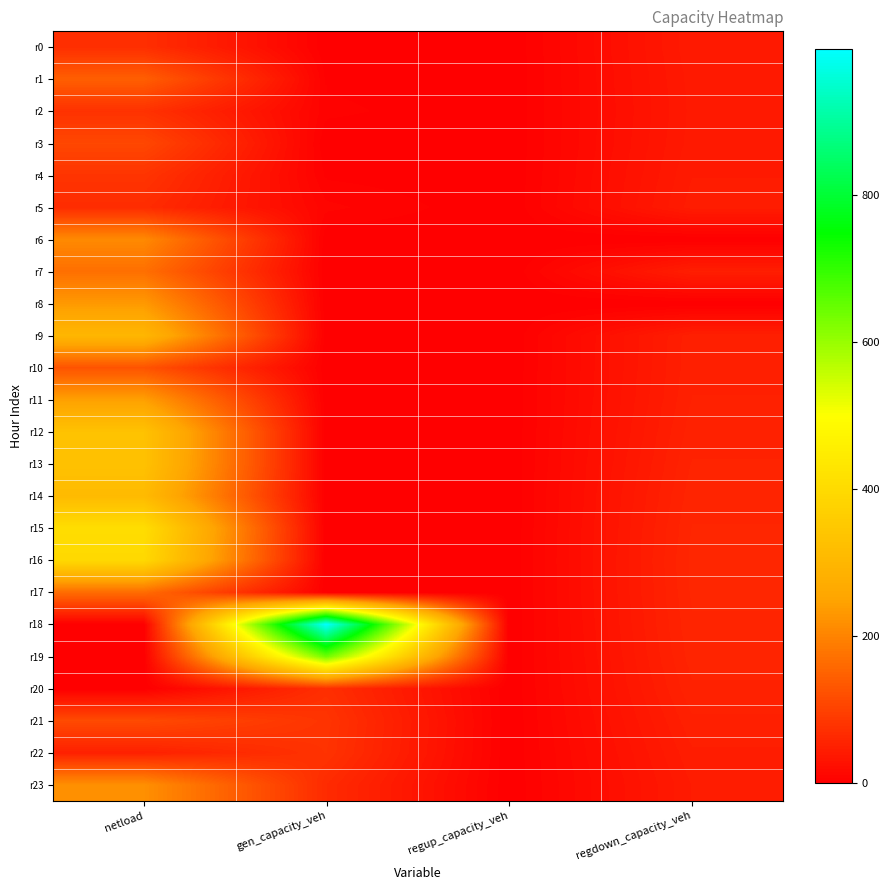

Reading right to left, what are all the values shown in this chart?

r0: regdown_capacity_veh=42.0	regup_capacity_veh=0.0	gen_capacity_veh=0.0	netload=71.7
r1: regdown_capacity_veh=40.6	regup_capacity_veh=0.0	gen_capacity_veh=3.0	netload=144.7
r2: regdown_capacity_veh=40.1	regup_capacity_veh=0.0	gen_capacity_veh=5.2	netload=76.8
r3: regdown_capacity_veh=40.8	regup_capacity_veh=0.0	gen_capacity_veh=0.0	netload=109.7
r4: regdown_capacity_veh=42.7	regup_capacity_veh=0.0	gen_capacity_veh=3.0	netload=80.8
r5: regdown_capacity_veh=44.8	regup_capacity_veh=0.0	gen_capacity_veh=9.0	netload=68.2
r6: regdown_capacity_veh=0.0	regup_capacity_veh=0.0	gen_capacity_veh=0.0	netload=209.8
r7: regdown_capacity_veh=47.9	regup_capacity_veh=0.0	gen_capacity_veh=0.0	netload=170.3
r8: regdown_capacity_veh=0.0	regup_capacity_veh=0.0	gen_capacity_veh=0.0	netload=234.1
r9: regdown_capacity_veh=49.4	regup_capacity_veh=0.0	gen_capacity_veh=0.0	netload=299.7
r10: regdown_capacity_veh=49.8	regup_capacity_veh=0.0	gen_capacity_veh=0.0	netload=127.3
r11: regdown_capacity_veh=50.9	regup_capacity_veh=0.0	gen_capacity_veh=0.0	netload=243.6
r12: regdown_capacity_veh=52.8	regup_capacity_veh=0.0	gen_capacity_veh=0.0	netload=331.8
r13: regdown_capacity_veh=55.0	regup_capacity_veh=0.0	gen_capacity_veh=0.0	netload=330.9
r14: regdown_capacity_veh=57.1	regup_capacity_veh=0.0	gen_capacity_veh=0.0	netload=311.6
r15: regdown_capacity_veh=58.7	regup_capacity_veh=0.0	gen_capacity_veh=0.0	netload=408.1
r16: regdown_capacity_veh=59.7	regup_capacity_veh=0.0	gen_capacity_veh=0.0	netload=395.1
r17: regdown_capacity_veh=59.2	regup_capacity_veh=0.0	gen_capacity_veh=0.0	netload=165.1
r18: regdown_capacity_veh=58.0	regup_capacity_veh=0.0	gen_capacity_veh=998.7	netload=0.0
r19: regdown_capacity_veh=56.6	regup_capacity_veh=0.0	gen_capacity_veh=638.4	netload=0.0
r20: regdown_capacity_veh=53.9	regup_capacity_veh=0.0	gen_capacity_veh=72.3	netload=0.0
r21: regdown_capacity_veh=49.9	regup_capacity_veh=0.0	gen_capacity_veh=80.3	netload=113.9
r22: regdown_capacity_veh=46.1	regup_capacity_veh=0.0	gen_capacity_veh=78.3	netload=50.5
r23: regdown_capacity_veh=43.1	regup_capacity_veh=0.0	gen_capacity_veh=66.2	netload=219.2